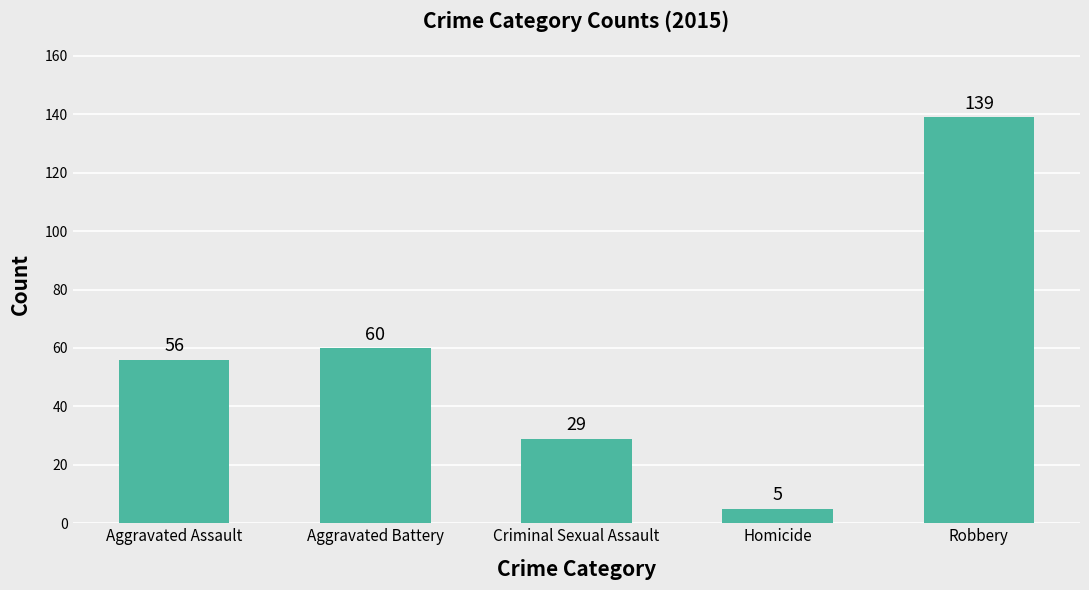

At which label is the value closest to 72?

Aggravated Battery